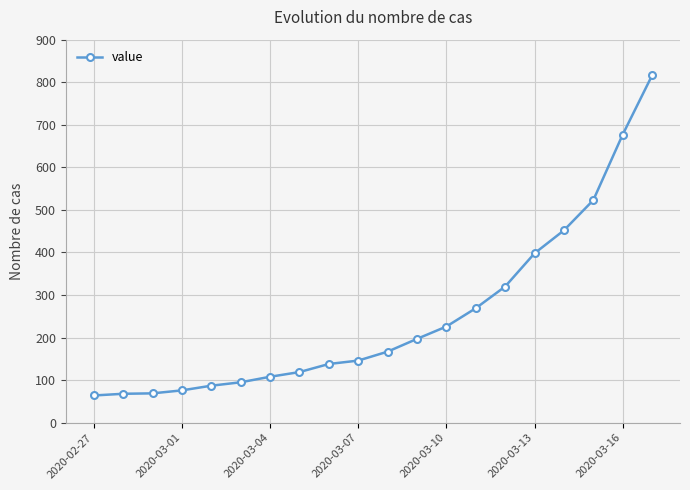

What is the difference between the second highest and minimum values?

613